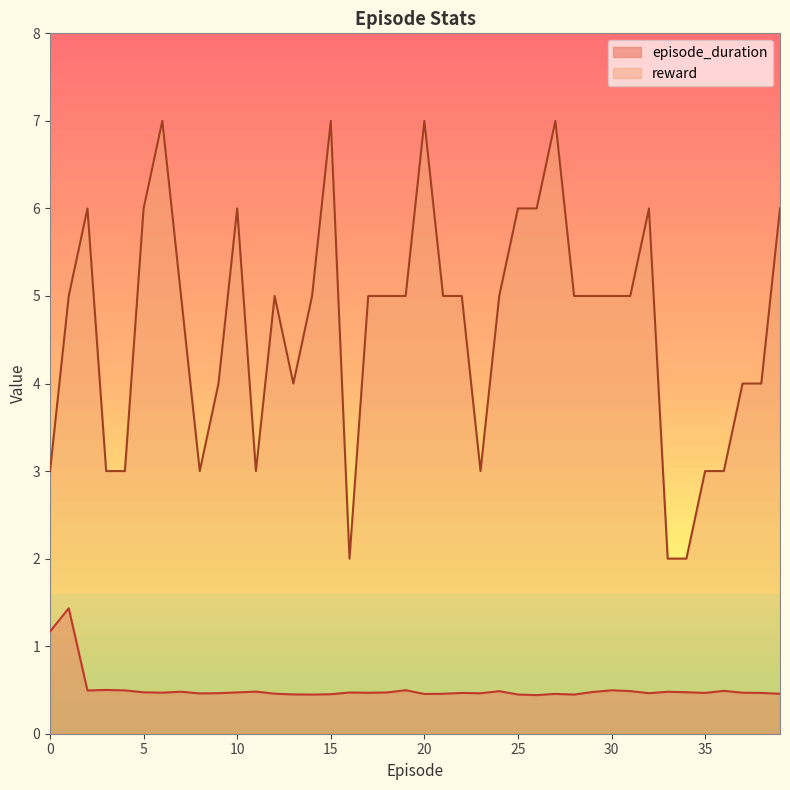

At which category is the sum across all series the highest?

6